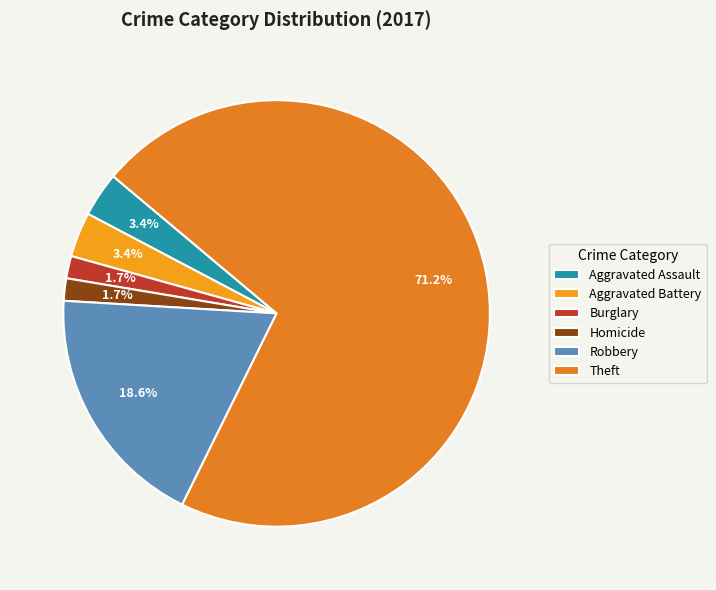

Which slice is the largest?

Theft